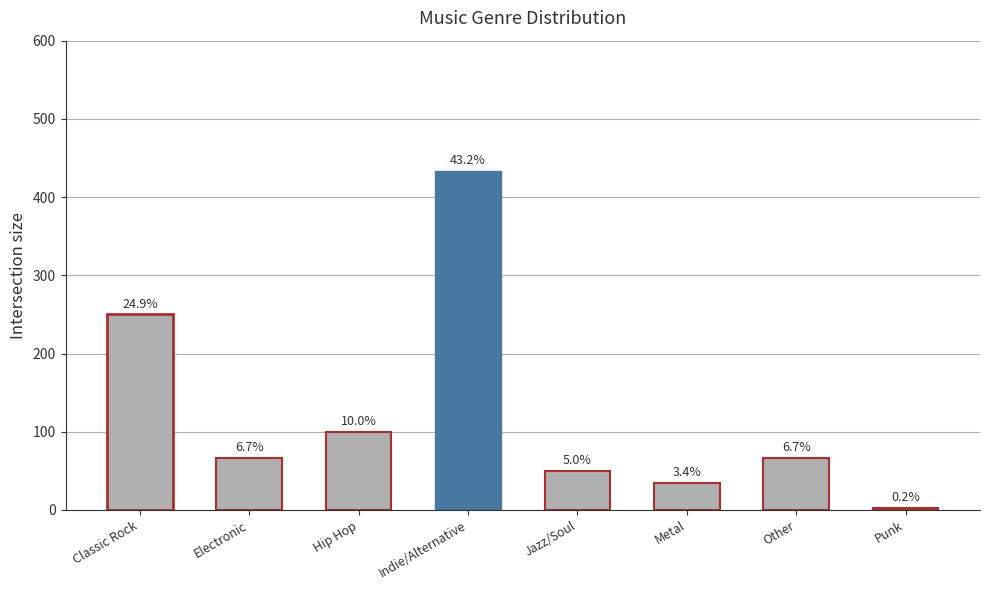

What is the maximum value shown in the chart?

433